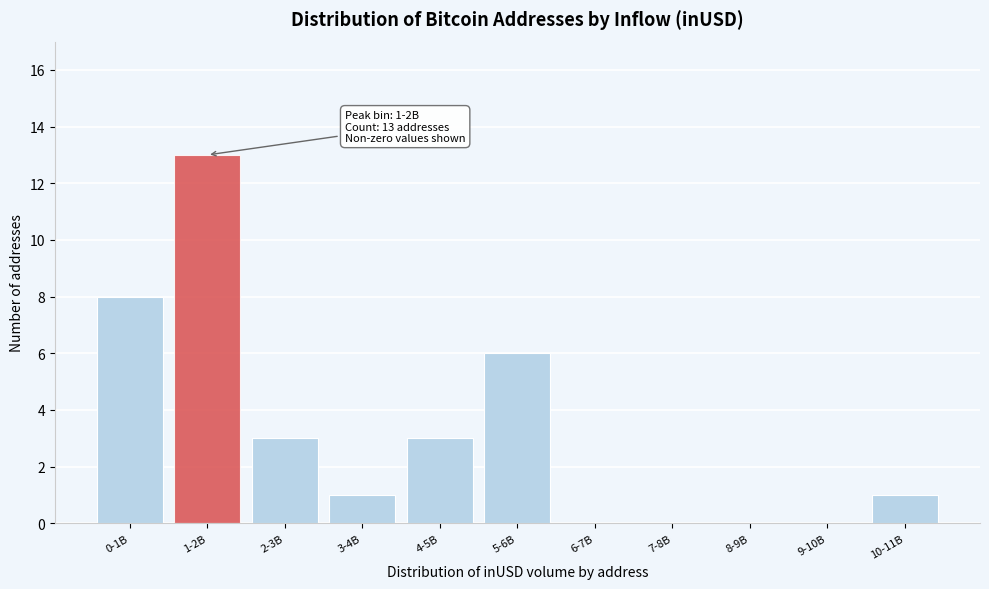

Reading right to left, what are all the values shown in this chart?

10-11B=1	9-10B=0	8-9B=0	7-8B=0	6-7B=0	5-6B=6	4-5B=3	3-4B=1	2-3B=3	1-2B=13	0-1B=8